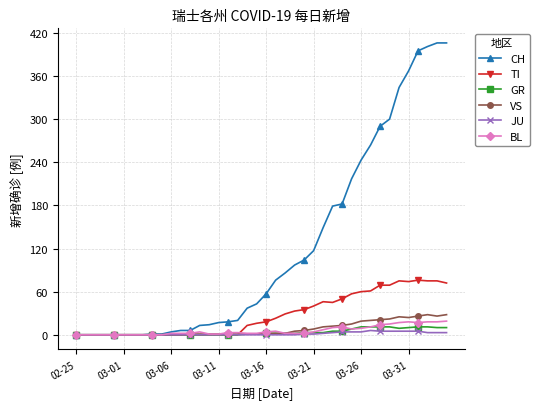

True or false: BL has more than 2 interior local peaks.

True